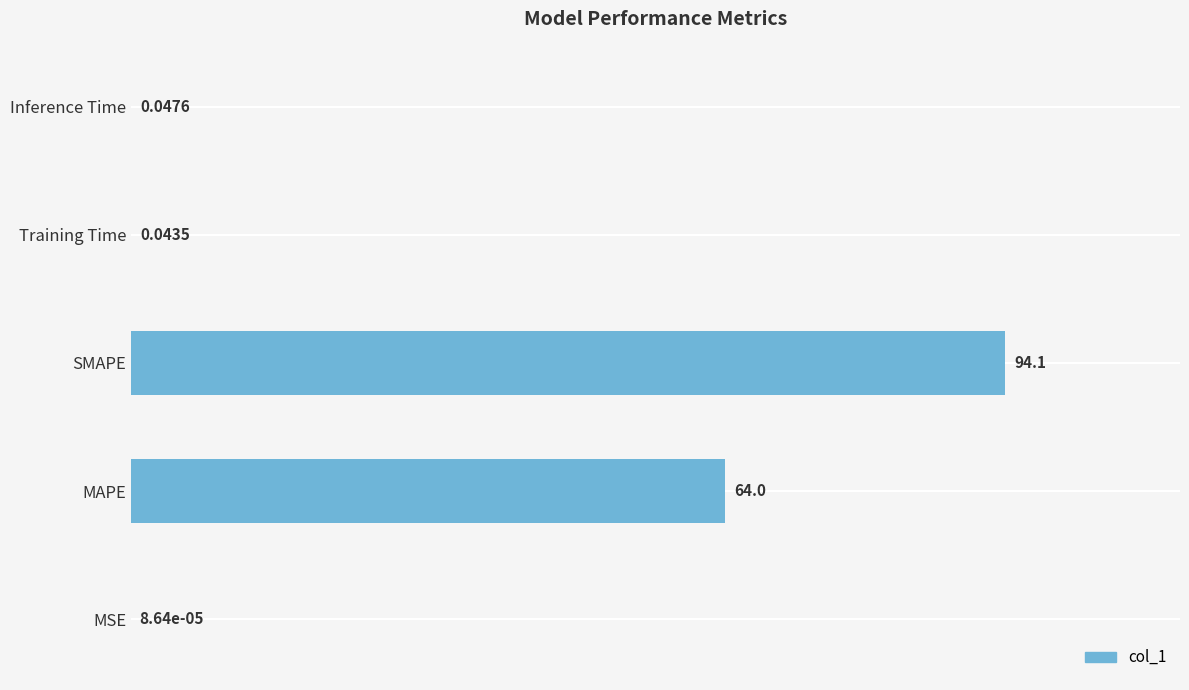

Are the bars horizontal?

Yes